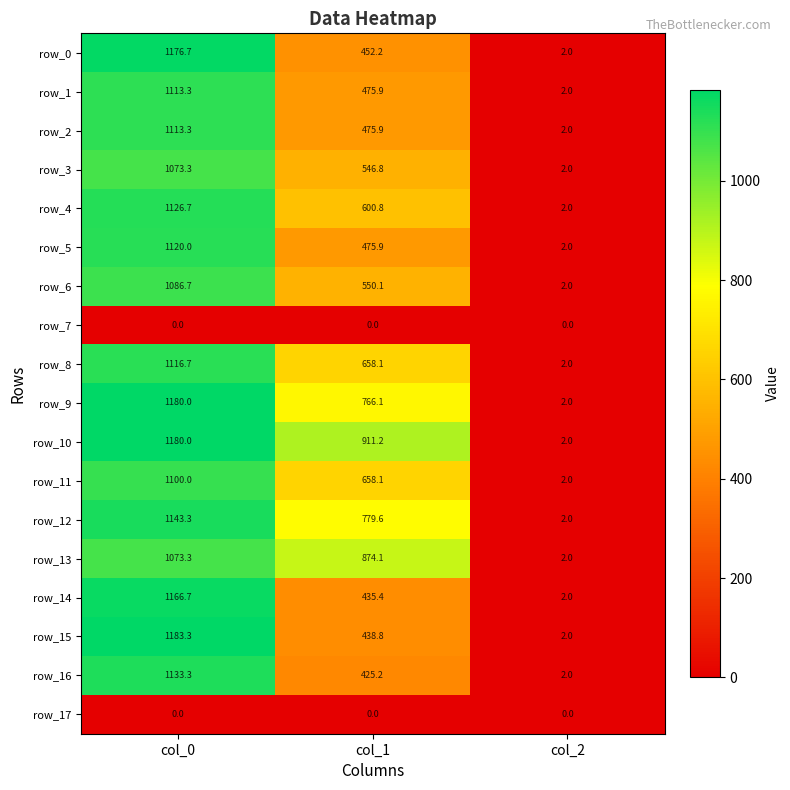

Is it true that row_13 equals 1073.3 at col_0?

True